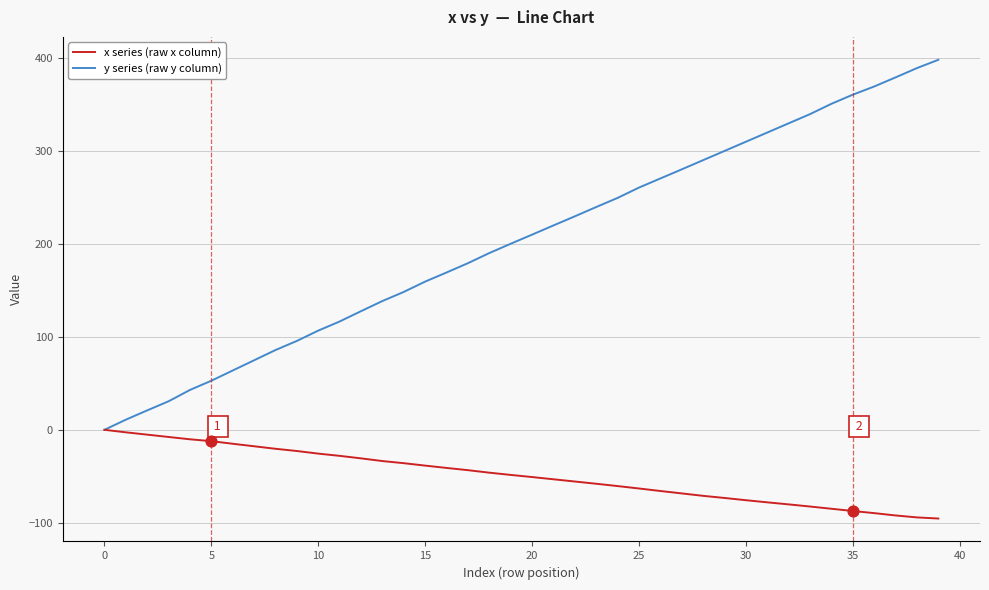

Which series has the largest total across all categories?

y series (raw y column)